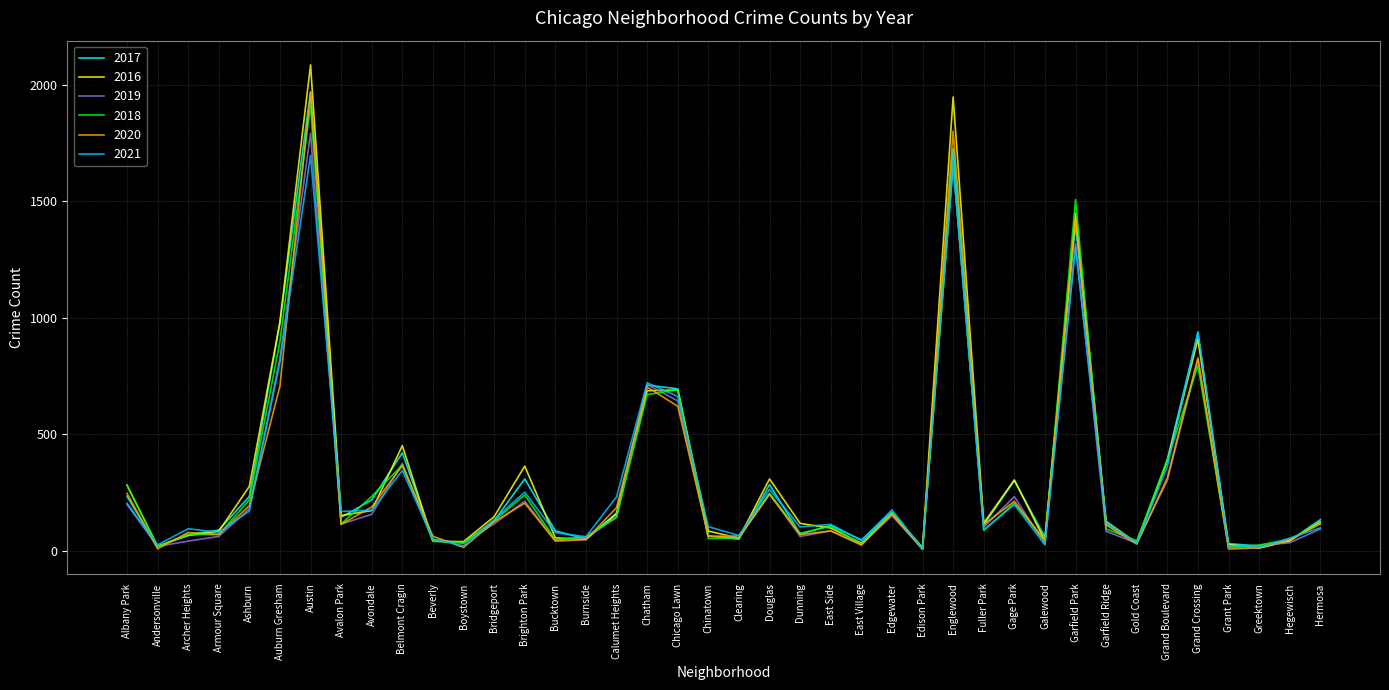

How many lines are shown in the chart?

6